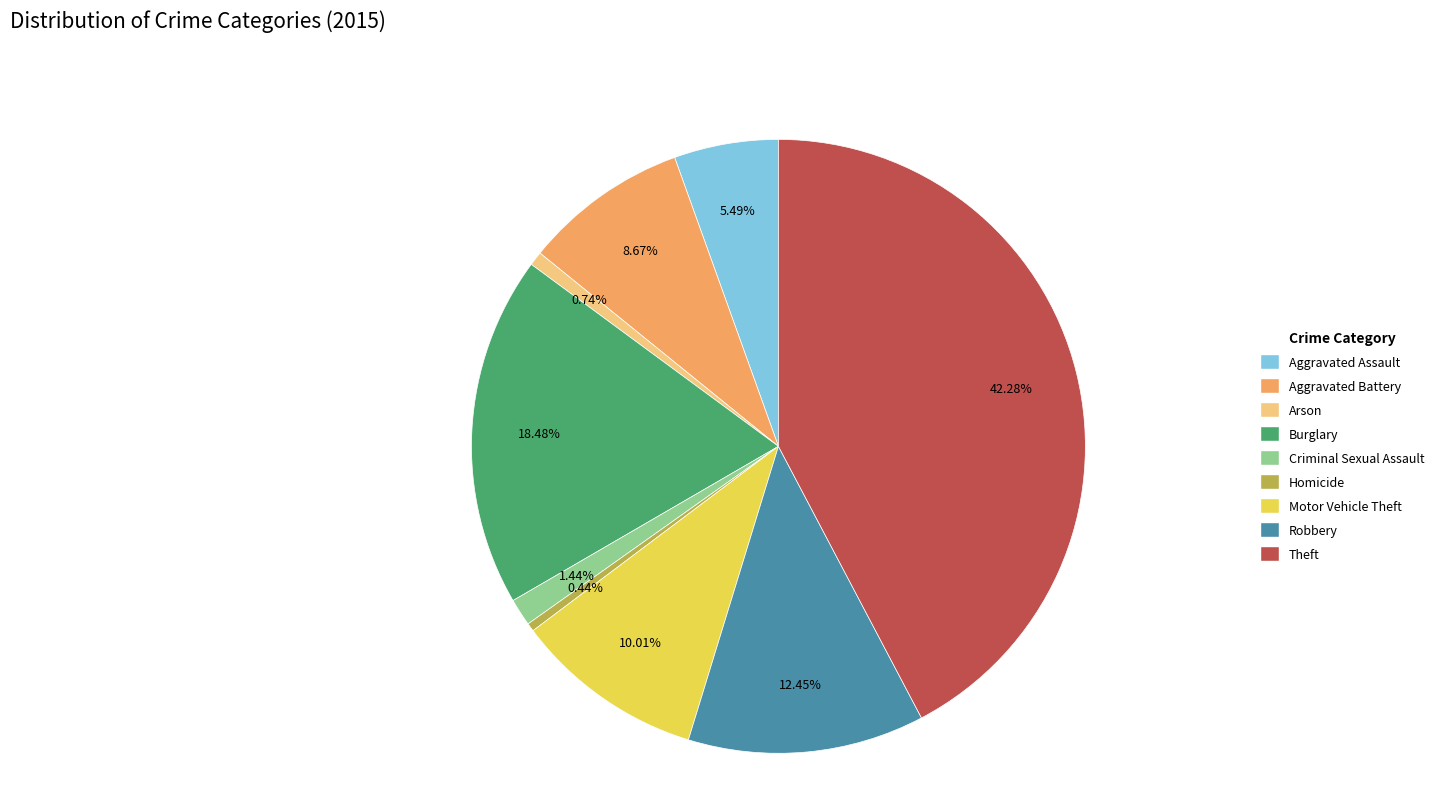

Do Burglary and Homicide together represent more than half of the pie?

No